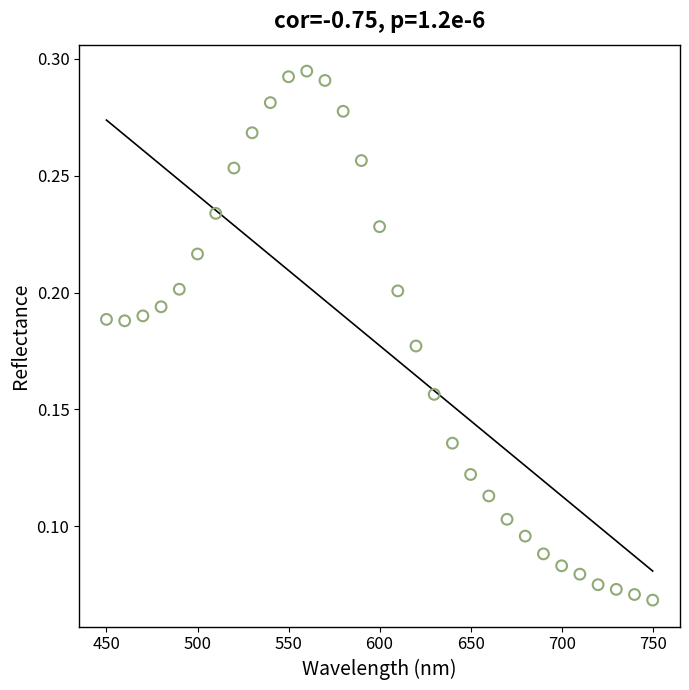

What is the range of X values (max minus min)?

300.0